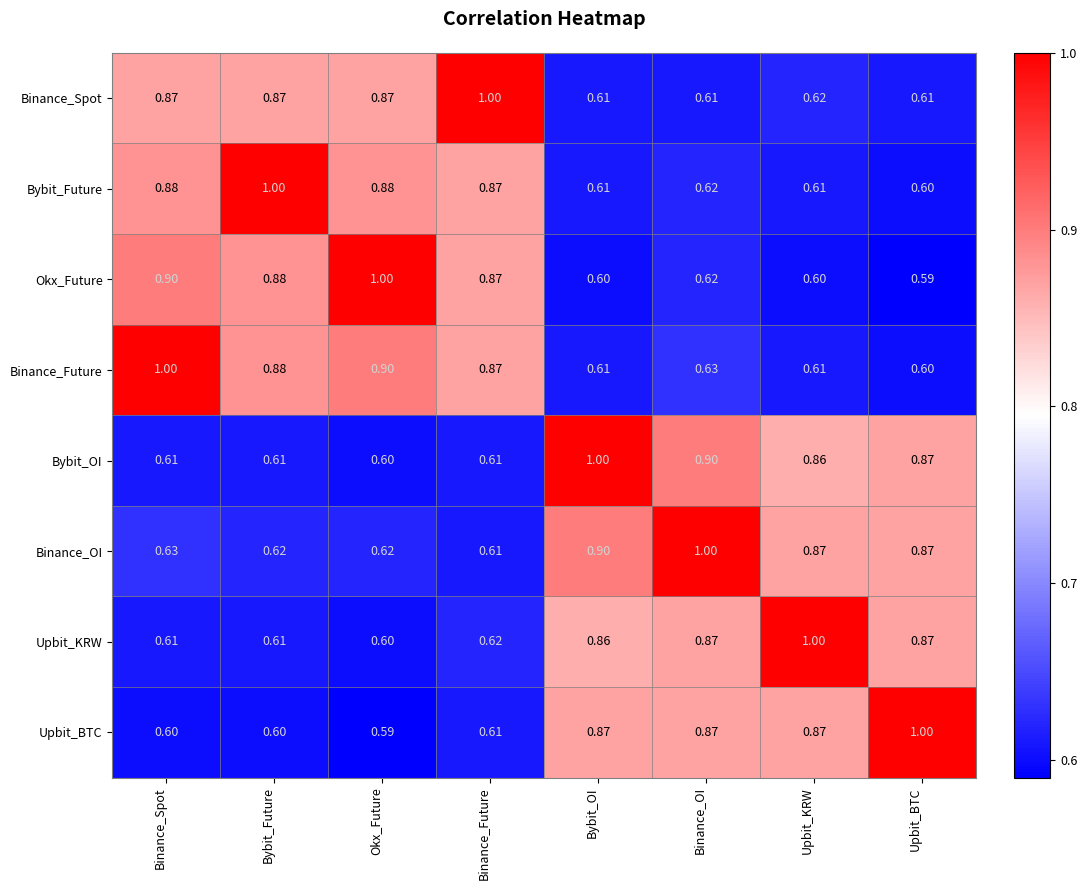

At which category is the sum across all series the highest?

Binance_OI